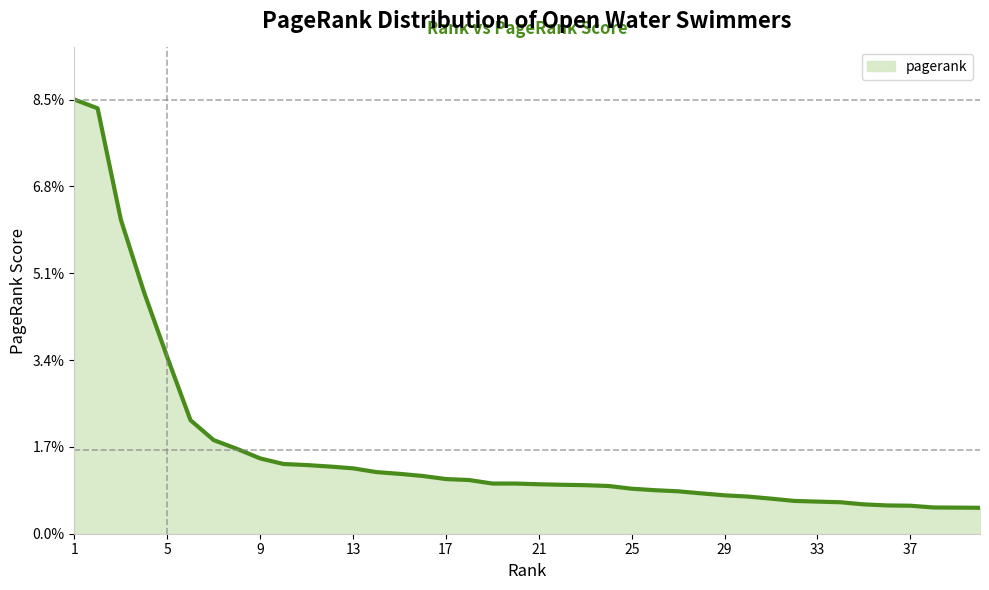

Does the chart display data point markers on the line(s)?

No